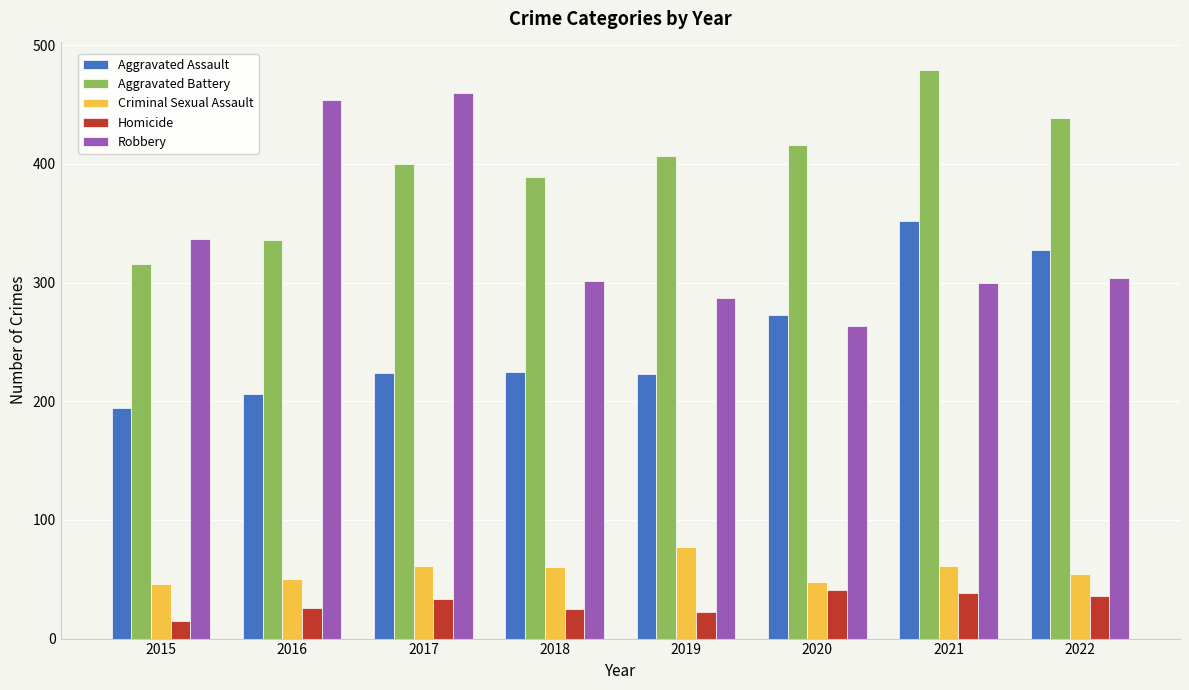

Rank the series at 2021 from highest to lowest value.

Aggravated Battery, Aggravated Assault, Robbery, Criminal Sexual Assault, Homicide